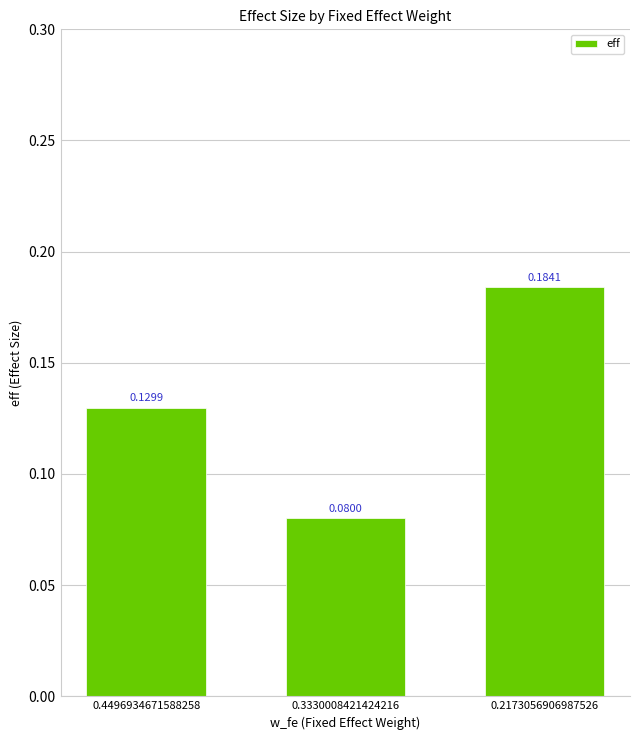

What is the change in value from 0.3330008421424216 to 0.2173056906987526?

+0.1